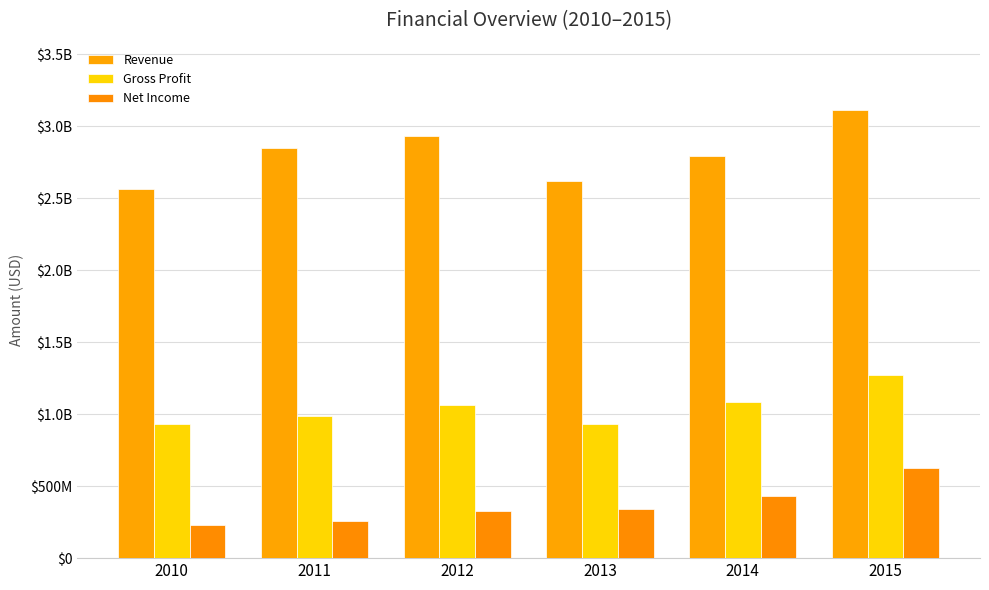

True or false: Net Income has a value of 301986325 at 2010.

False